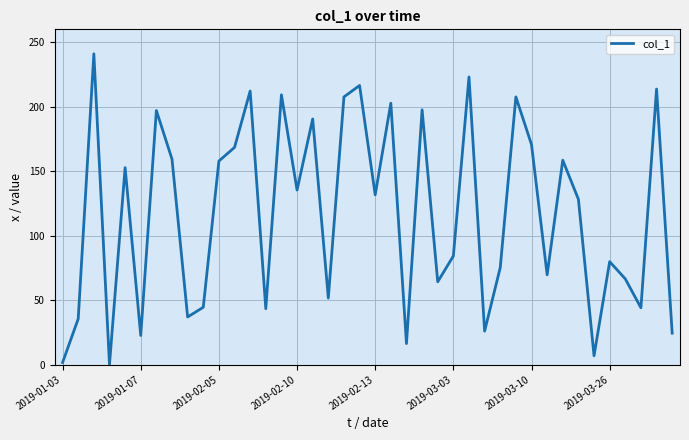

What is the sum of all values?

4674.1